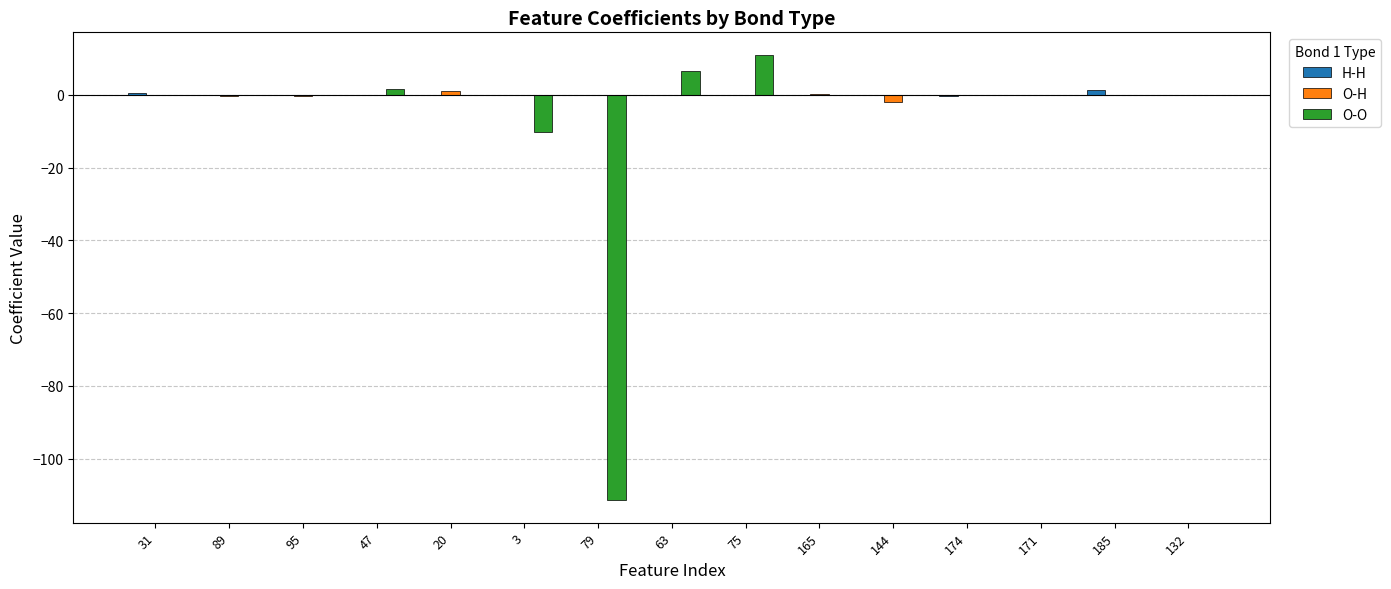

What is the sum of all O-O values?

-102.7